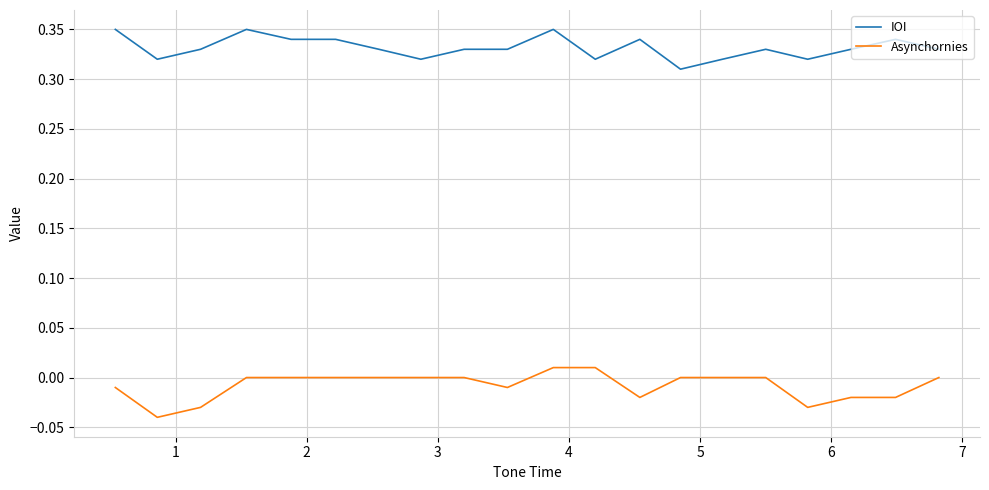

True or false: Asynchornies and IOI cross at least once.

False